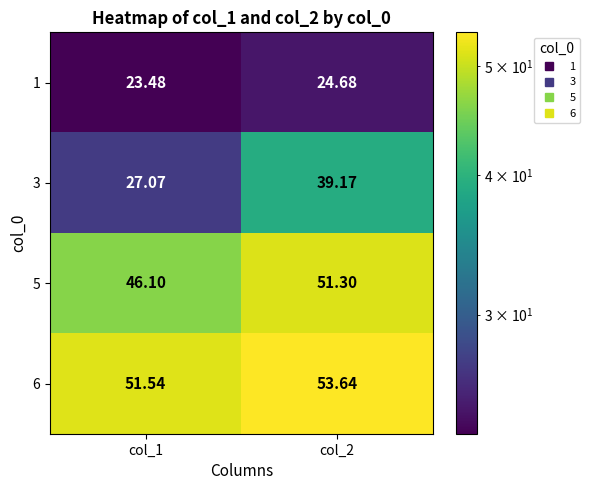

Is the value of 5 at col_2 greater than the value of 6 at col_1?

No